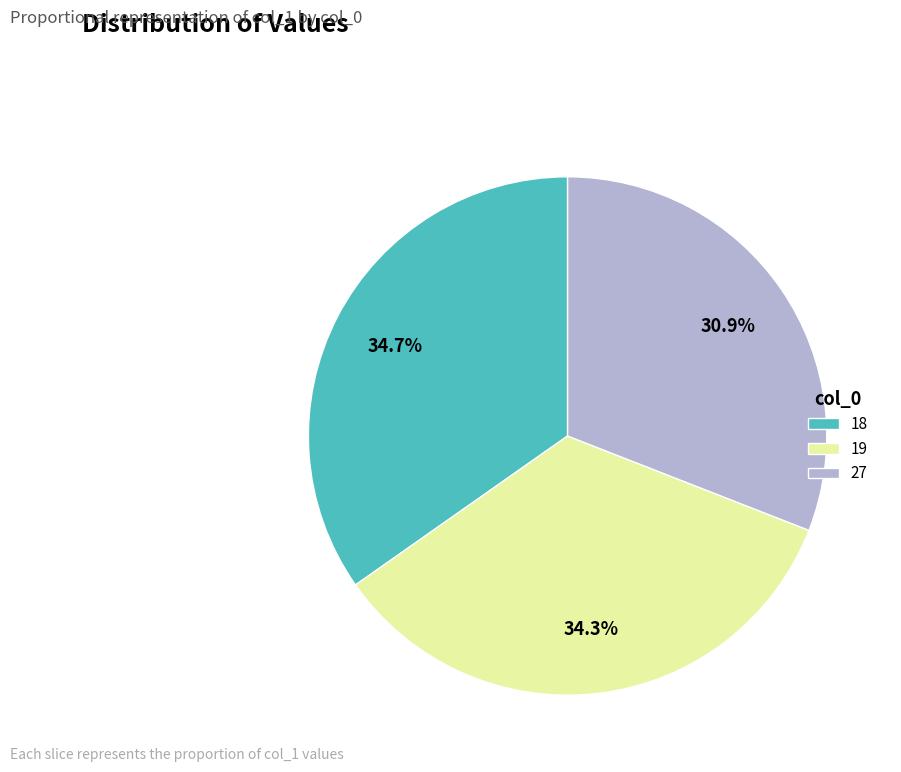

To the nearest percent, what percentage of the pie is 18?

35%